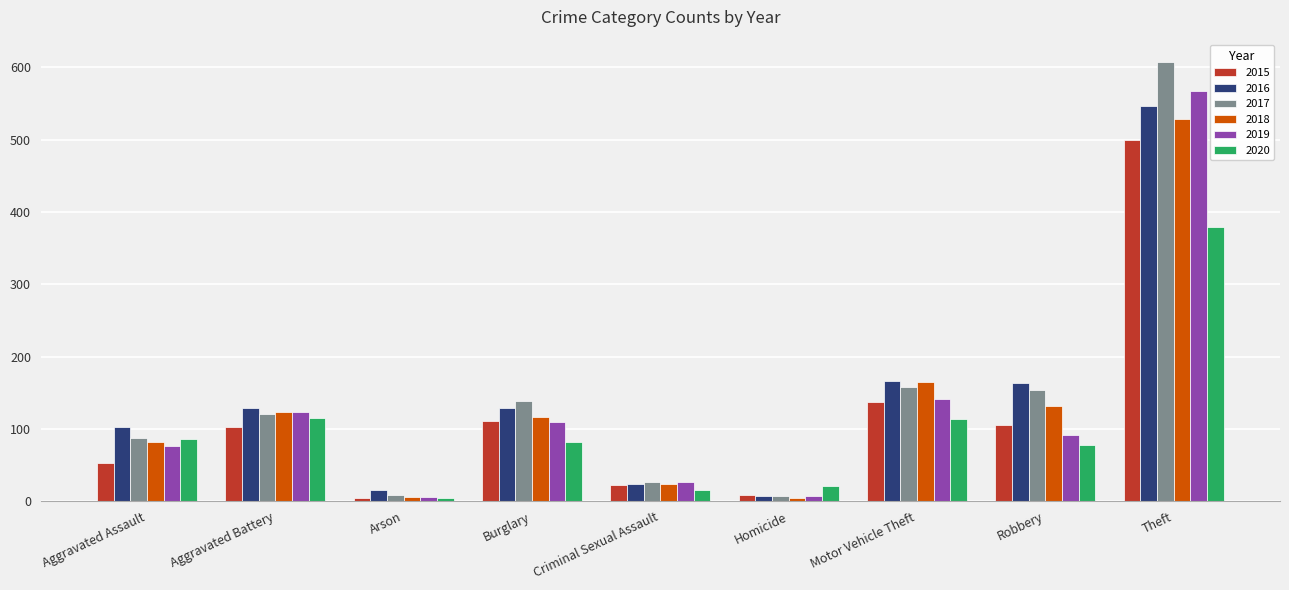

At which label does 2019 first exceed 92?

Aggravated Battery